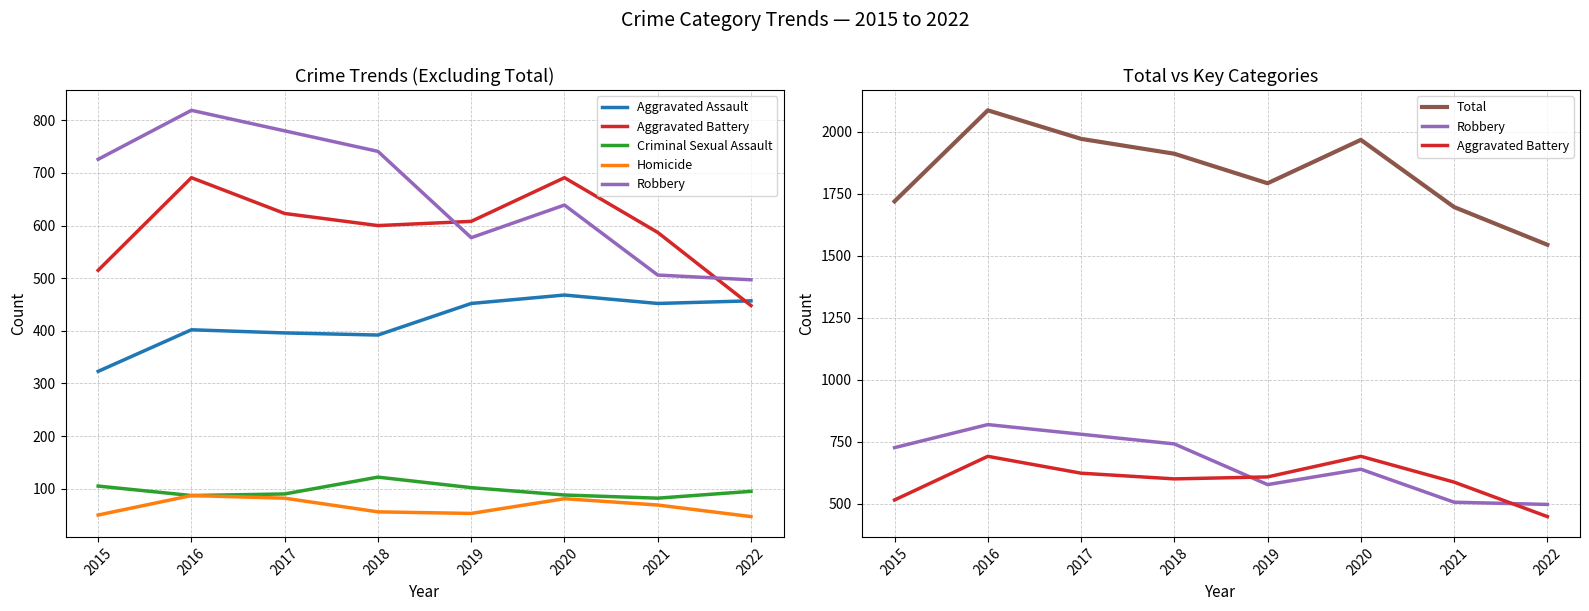

What value does the Total series have at 2022, to the nearest 10?

1540